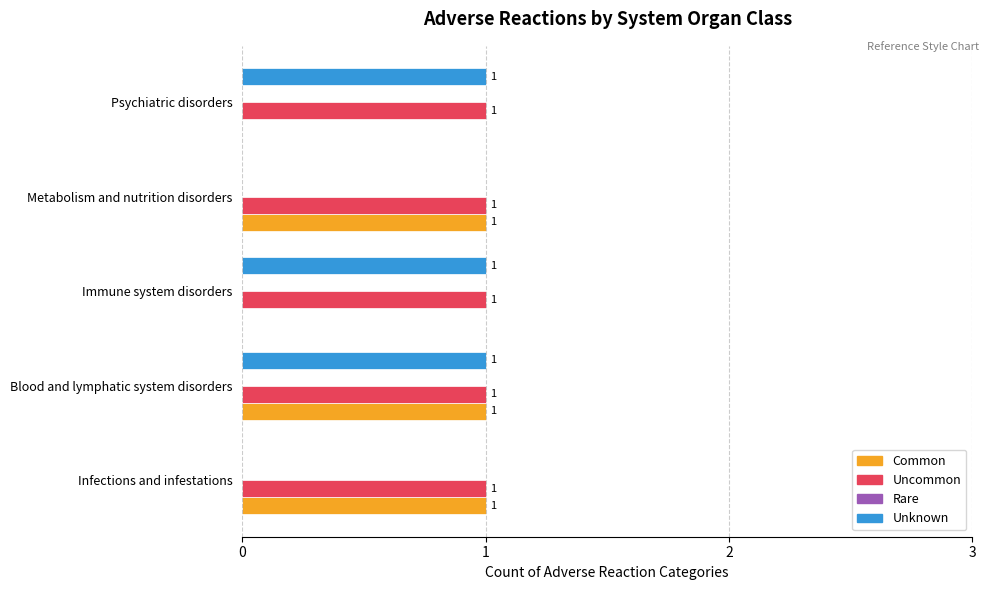

Which series changed the most between Infections and infestations and Blood and lymphatic system disorders?

Unknown